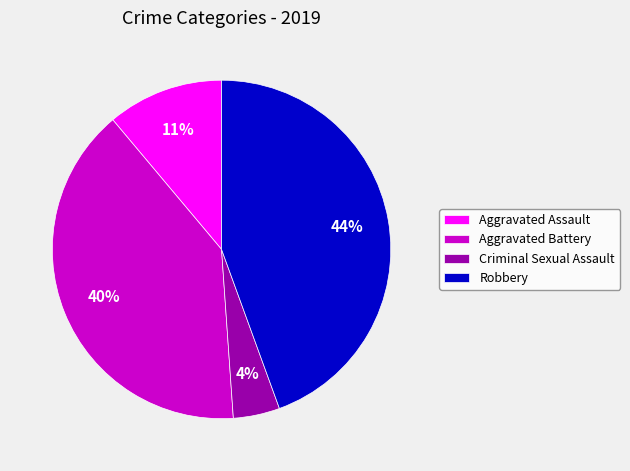

Does any single category account for the majority?

No